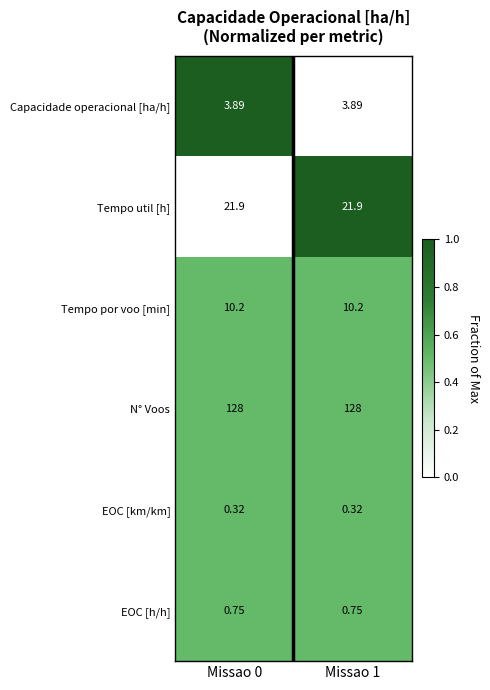

List the series in order of their peak value, lowest first.

EOC [km/km], EOC [h/h], Capacidade operacional [ha/h], Tempo por voo [min], Tempo util [h], N° Voos